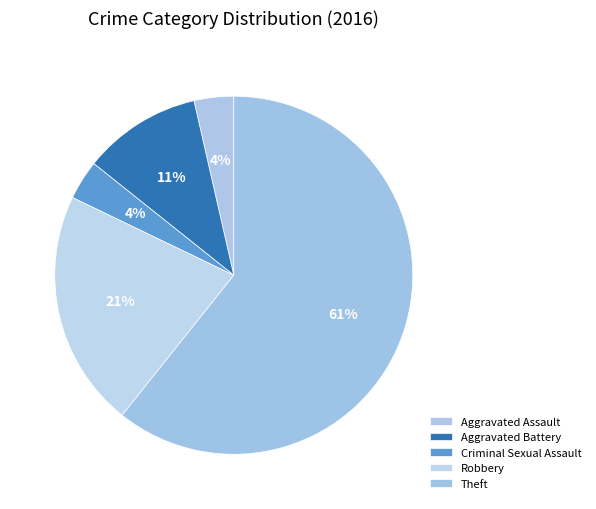

How many slices are in this pie chart?

5